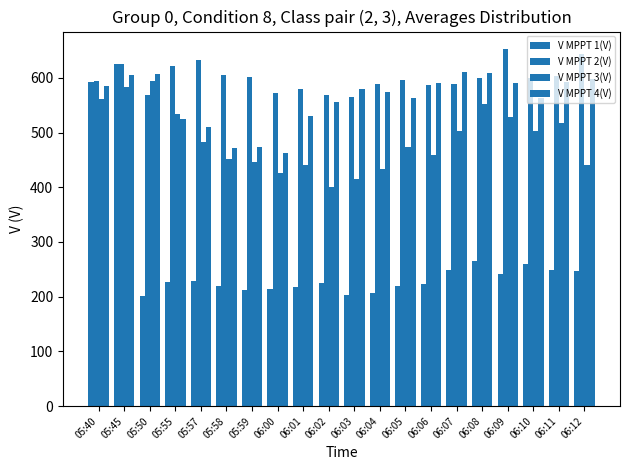

How many data points in V MPPT 2(V) are less than 599?

10